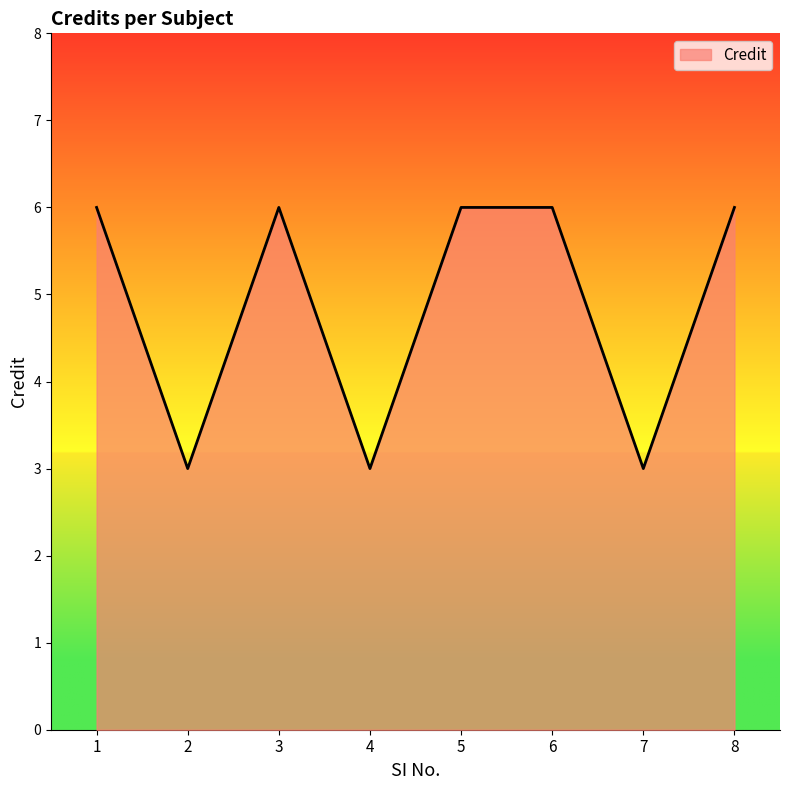

How many interior local valleys (lower than both neighbors) does the data have?

3